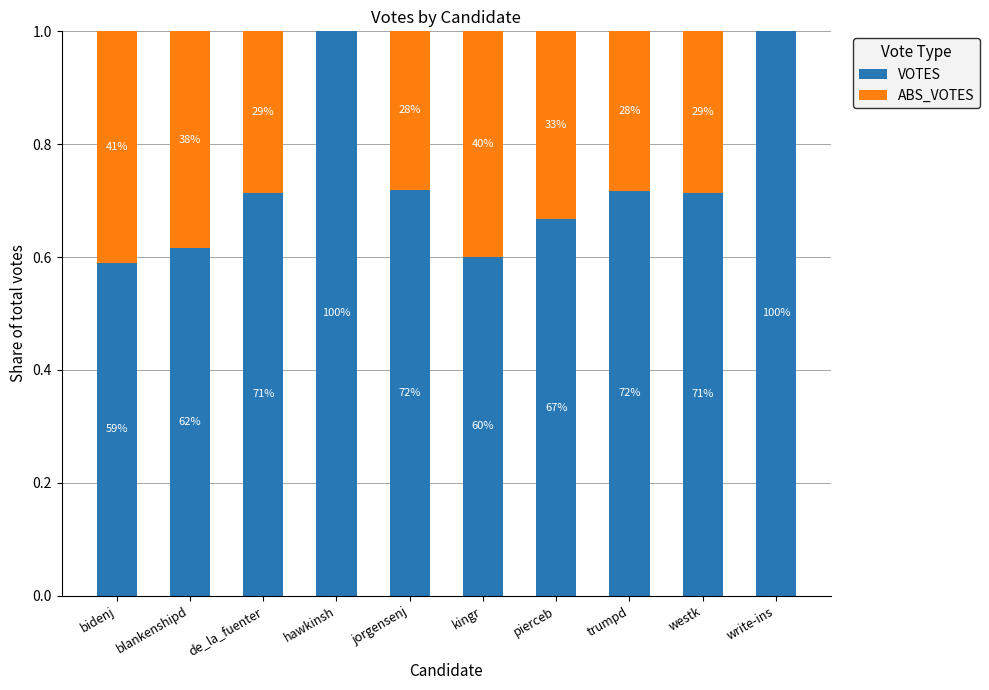

List the labels in order of VOTES value, smallest first.

bidenj, kingr, blankenshipd, pierceb, de_la_fuenter, westk, trumpd, jorgensenj, hawkinsh, write-ins